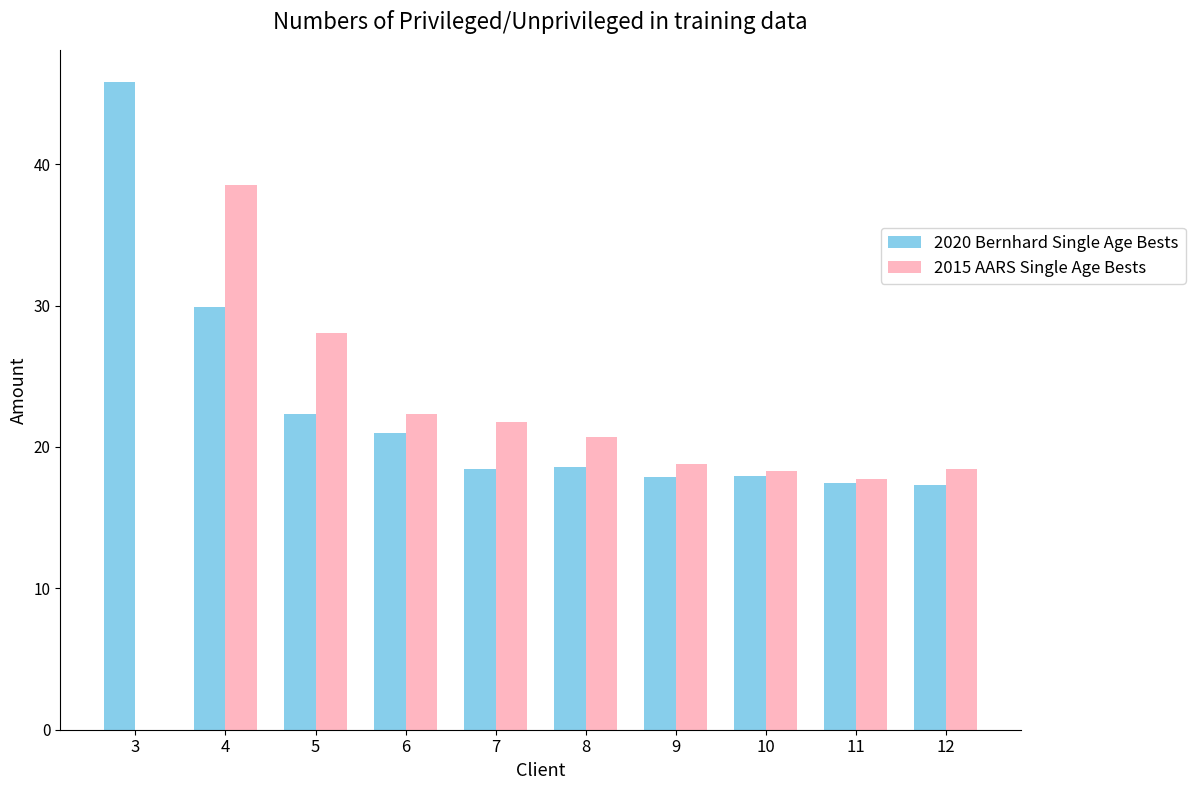

What is the sum of all 2020 Bernhard Single Age Bests values?

226.6